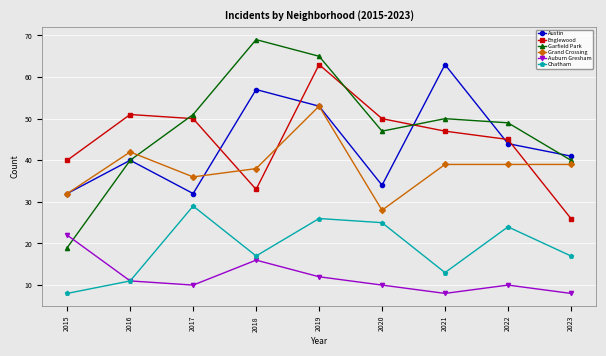

What is the highest value of the Auburn Gresham series?

22